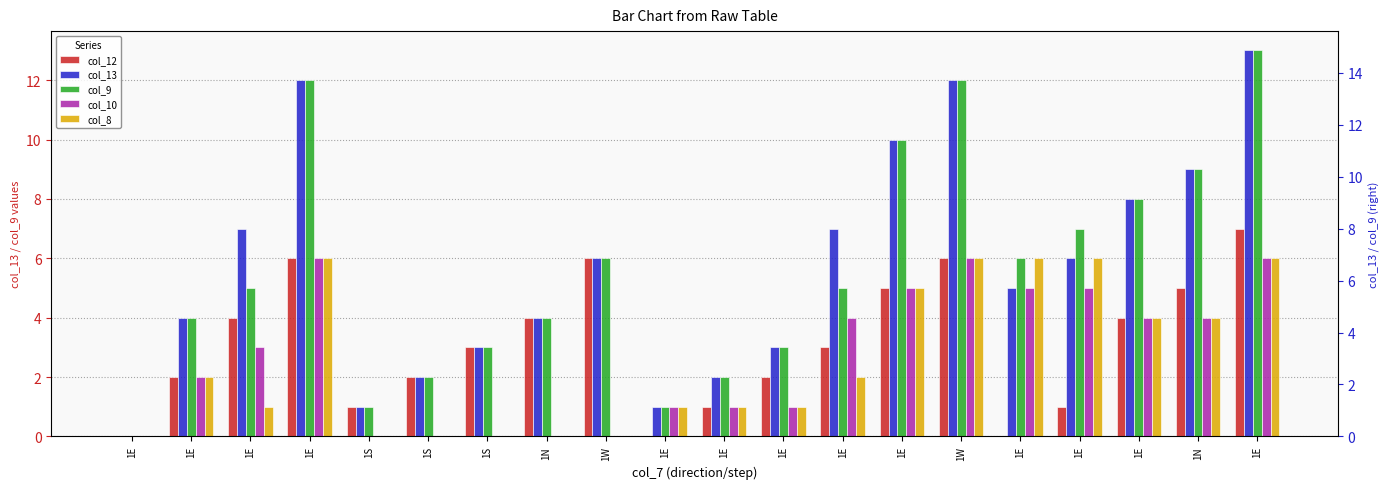

Which series changed the most between 1E and 1W?

col_13